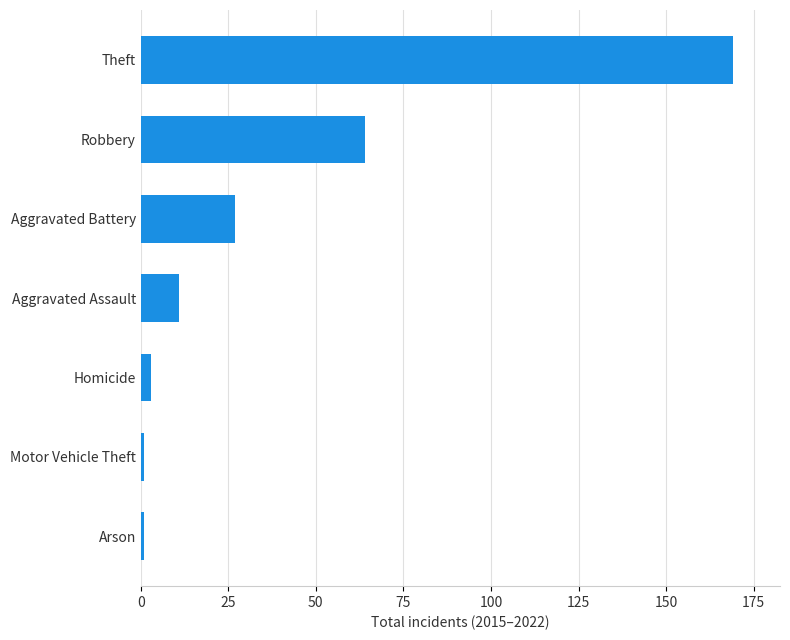

What is the greatest value displayed?

169